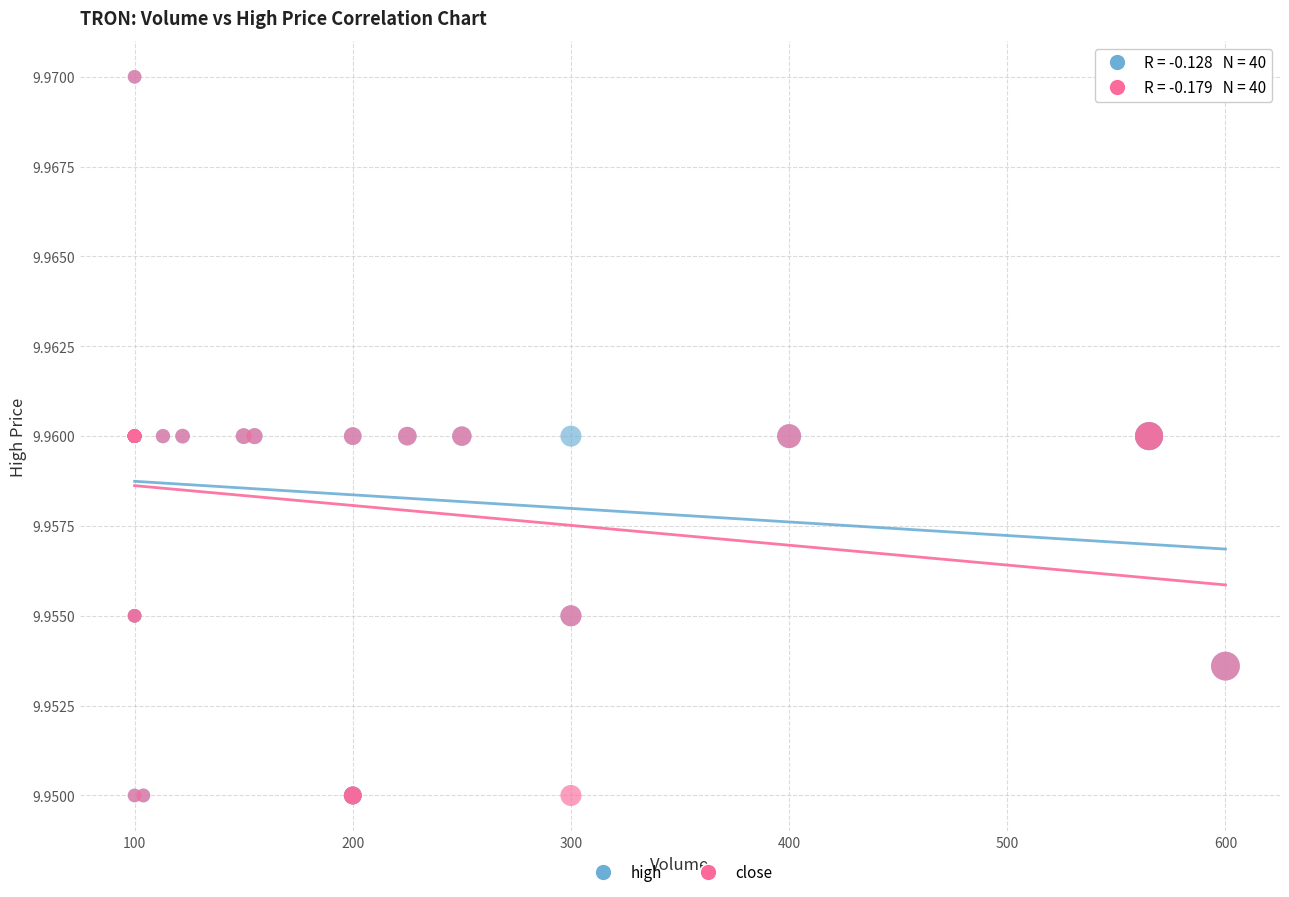

What are all the series names shown in the legend?

high, close